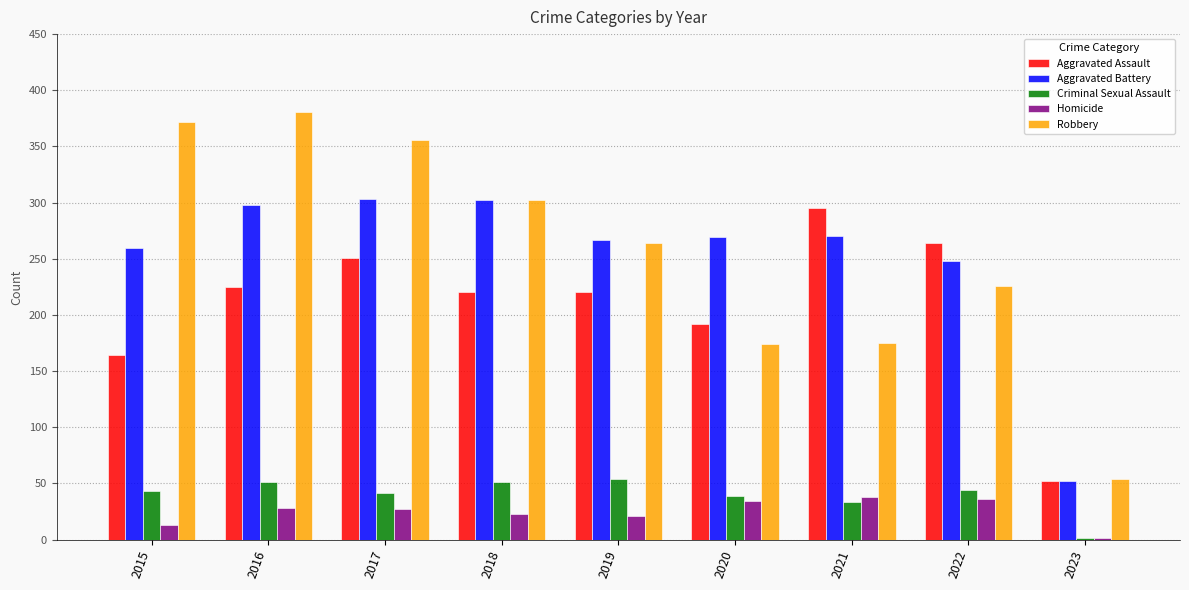

Where is Criminal Sexual Assault nearest to the value 27?

2021